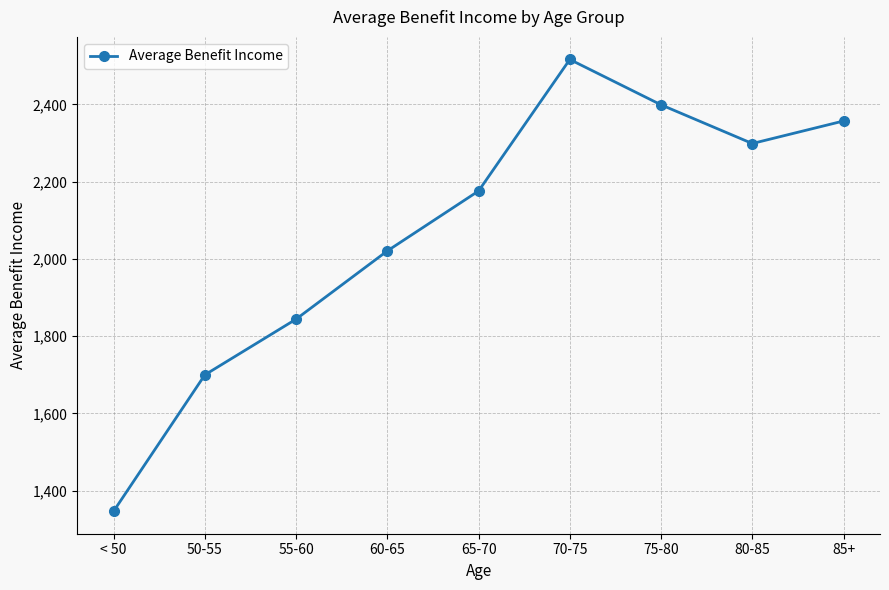

Which label corresponds to the largest value in the chart?

70-75